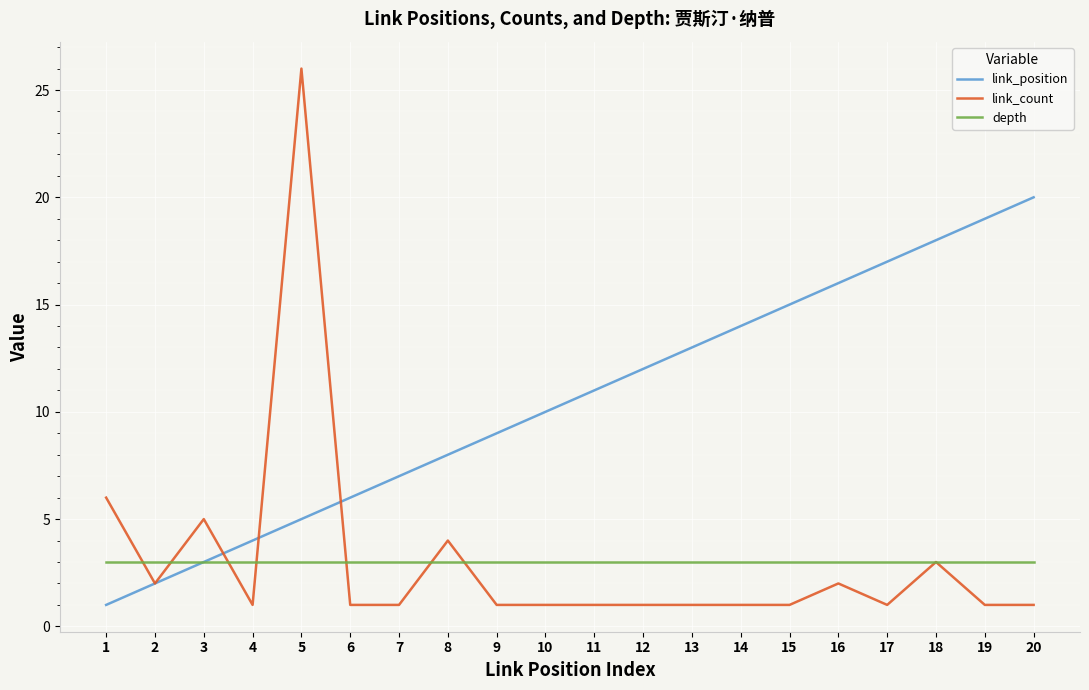

What is the spread (max minus min) of values at 7?

6